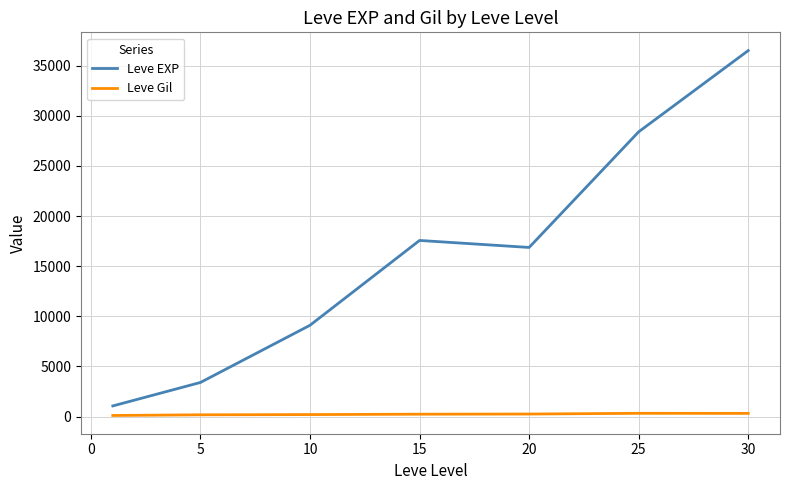

Which series has the largest total across all categories?

Leve EXP